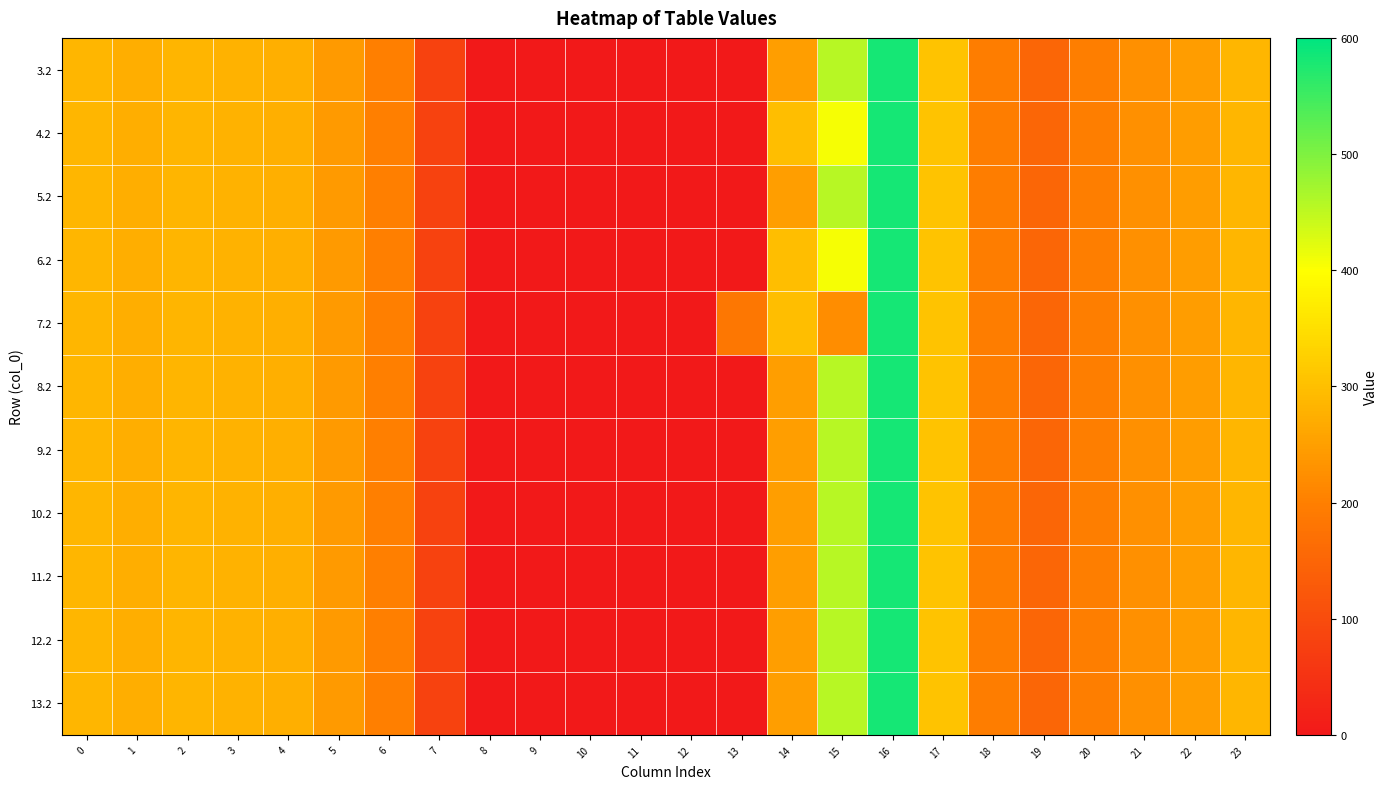

At how many categories does at least one series exceed 170?

17